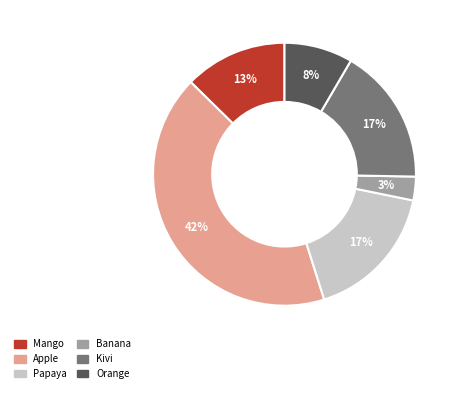

Does any single category account for the majority?

No